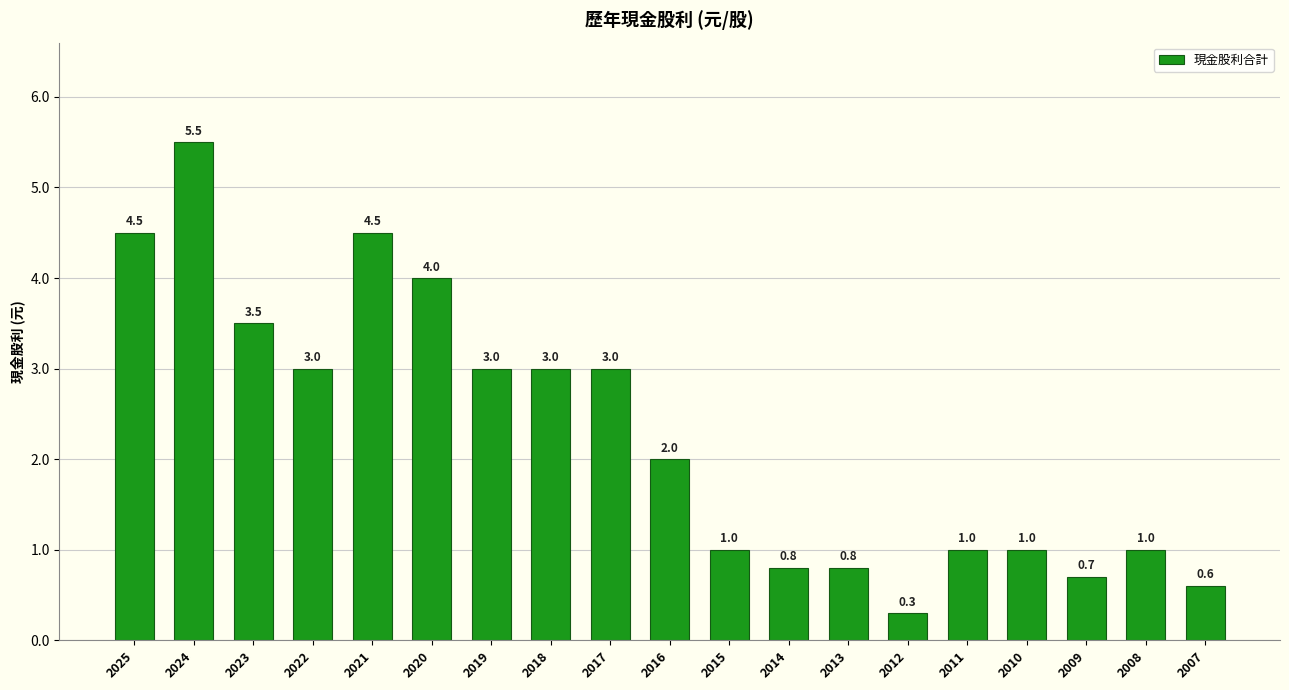

Read the value at 2014.

0.8